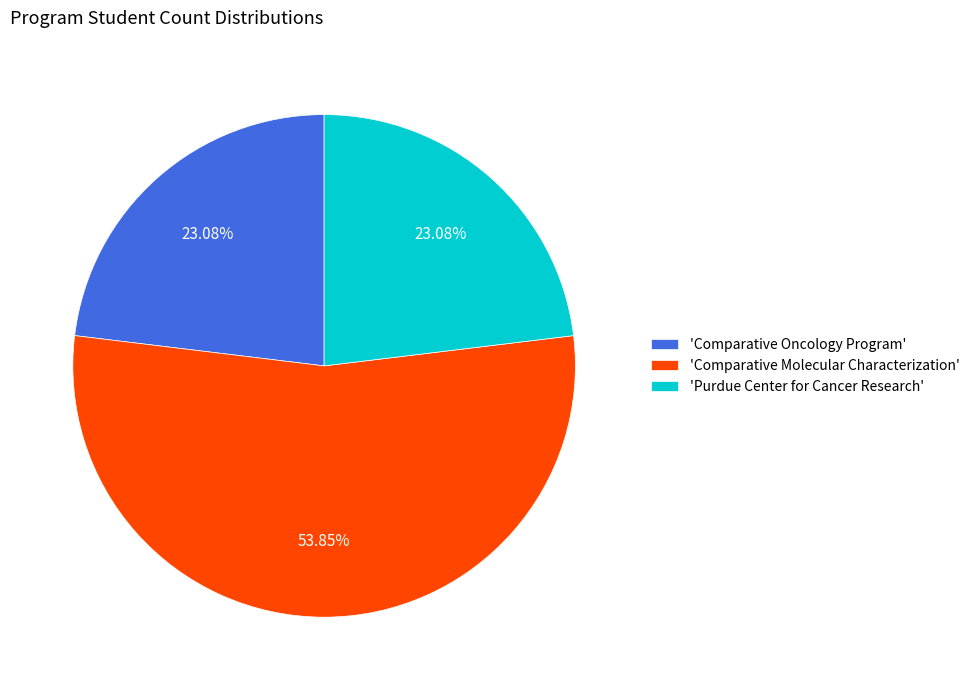

What is the ratio of the value at 'Comparative Oncology Program' to the value at 'Comparative Molecular Characterization'?

0.4